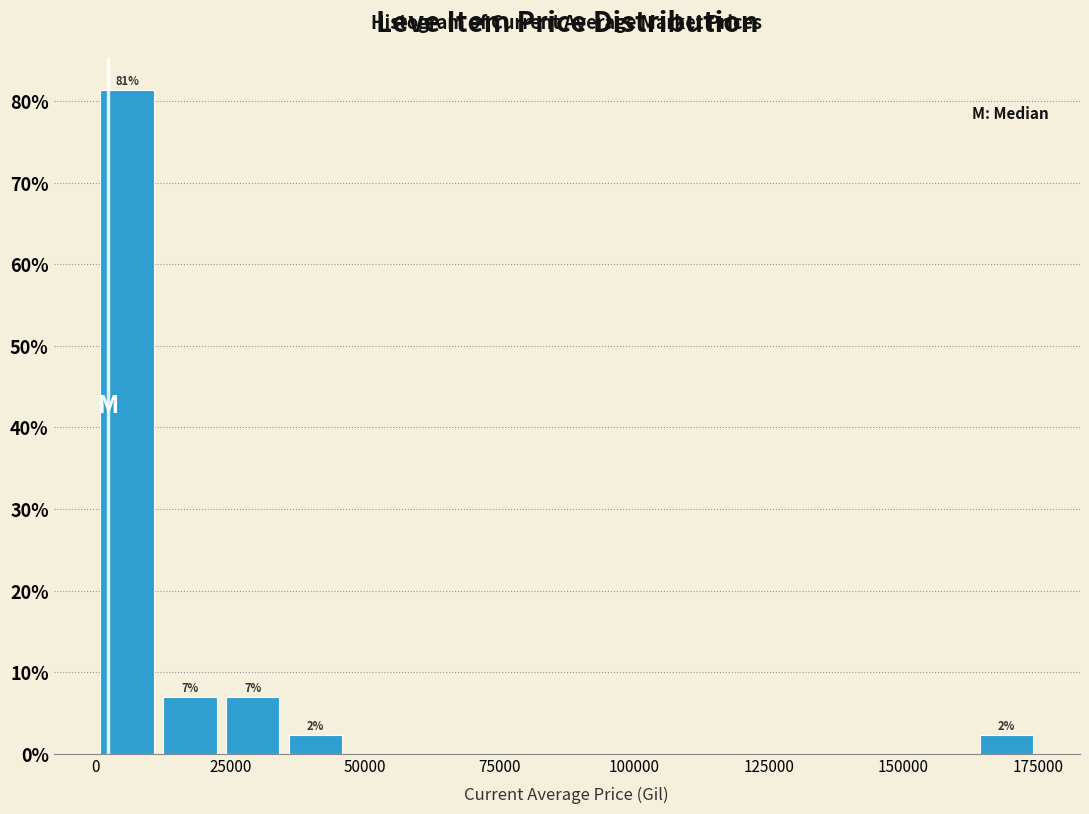

Around what value on the x-axis is the tallest bar? Give the approximate position of its centre, as read against the axis.

5000